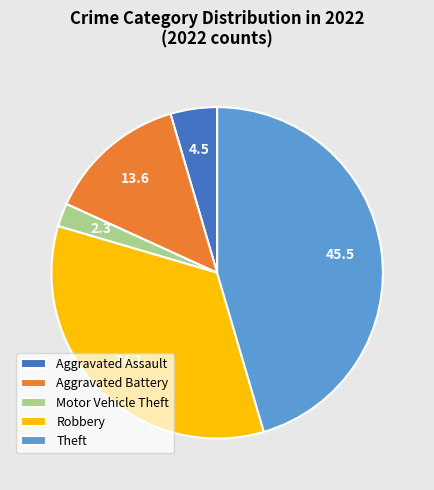

The Aggravated Battery slice represents 14% of the pie. True or false?

True